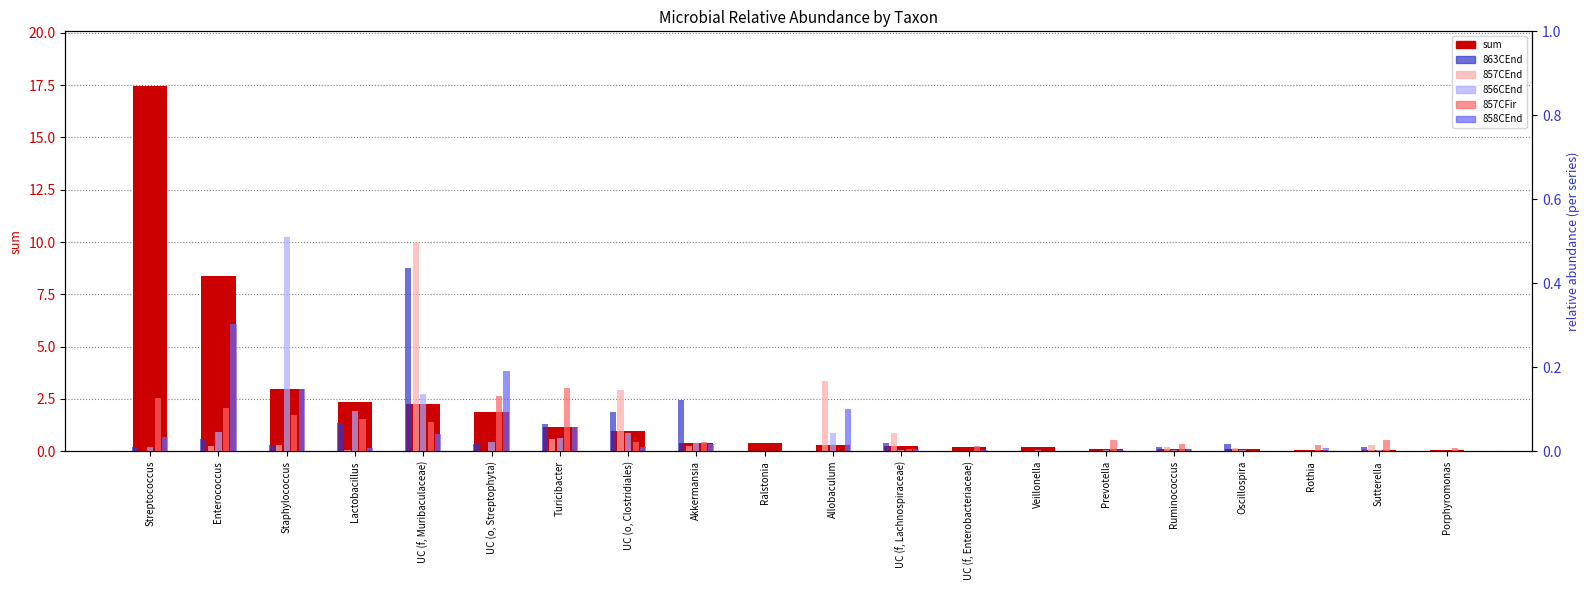

Reading left to right, transcribe all the data shown in this chart.

sum: Streptococcus=17.5	Enterococcus=8.4	Staphylococcus=3.0	Lactobacillus=2.4	UC (f, Muribaculaceae)=2.3	UC (o, Streptophyta)=1.9	Turicibacter=1.2	UC (o, Clostridiales)=1.0	Akkermansia=0.4	Ralstonia=0.4	Allobaculum=0.3	UC (f, Lachnospiraceae)=0.3	UC (f, Enterobacteriaceae)=0.2	Veillonella=0.2	Prevotella=0.1	Ruminococcus=0.1	Oscillospira=0.1	Rothia=0.1	Sutterella=0.1	Porphyromonas=0.1
863CEnd: Streptococcus=0.0	Enterococcus=0.0	Staphylococcus=0.0	Lactobacillus=0.1	UC (f, Muribaculaceae)=0.4	UC (o, Streptophyta)=0.0	Turicibacter=0.1	UC (o, Clostridiales)=0.1	Akkermansia=0.1	Ralstonia=0.0	Allobaculum=0.0	UC (f, Lachnospiraceae)=0.0	UC (f, Enterobacteriaceae)=0.0	Veillonella=0.0	Prevotella=0.0	Ruminococcus=0.0	Oscillospira=0.0	Rothia=0.0	Sutterella=0.0	Porphyromonas=0.0
857CEnd: Streptococcus=0.0	Enterococcus=0.0	Staphylococcus=0.0	Lactobacillus=0.0	UC (f, Muribaculaceae)=0.5	UC (o, Streptophyta)=0.0	Turicibacter=0.0	UC (o, Clostridiales)=0.1	Akkermansia=0.0	Ralstonia=0.0	Allobaculum=0.2	UC (f, Lachnospiraceae)=0.0	UC (f, Enterobacteriaceae)=0.0	Veillonella=0.0	Prevotella=0.0	Ruminococcus=0.0	Oscillospira=0.0	Rothia=0.0	Sutterella=0.0	Porphyromonas=0.0
856CEnd: Streptococcus=0.0	Enterococcus=0.0	Staphylococcus=0.5	Lactobacillus=0.1	UC (f, Muribaculaceae)=0.1	UC (o, Streptophyta)=0.0	Turicibacter=0.0	UC (o, Clostridiales)=0.0	Akkermansia=0.0	Ralstonia=0.0	Allobaculum=0.0	UC (f, Lachnospiraceae)=0.0	UC (f, Enterobacteriaceae)=0.0	Veillonella=0.0	Prevotella=0.0	Ruminococcus=0.0	Oscillospira=0.0	Rothia=0.0	Sutterella=0.0	Porphyromonas=0.0
857CFir: Streptococcus=0.1	Enterococcus=0.1	Staphylococcus=0.1	Lactobacillus=0.1	UC (f, Muribaculaceae)=0.1	UC (o, Streptophyta)=0.1	Turicibacter=0.1	UC (o, Clostridiales)=0.0	Akkermansia=0.0	Ralstonia=0.0	Allobaculum=0.0	UC (f, Lachnospiraceae)=0.0	UC (f, Enterobacteriaceae)=0.0	Veillonella=0.0	Prevotella=0.0	Ruminococcus=0.0	Oscillospira=0.0	Rothia=0.0	Sutterella=0.0	Porphyromonas=0.0
858CEnd: Streptococcus=0.0	Enterococcus=0.3	Staphylococcus=0.1	Lactobacillus=0.0	UC (f, Muribaculaceae)=0.0	UC (o, Streptophyta)=0.2	Turicibacter=0.1	UC (o, Clostridiales)=0.0	Akkermansia=0.0	Ralstonia=0.0	Allobaculum=0.1	UC (f, Lachnospiraceae)=0.0	UC (f, Enterobacteriaceae)=0.0	Veillonella=0.0	Prevotella=0.0	Ruminococcus=0.0	Oscillospira=0.0	Rothia=0.0	Sutterella=0.0	Porphyromonas=0.0